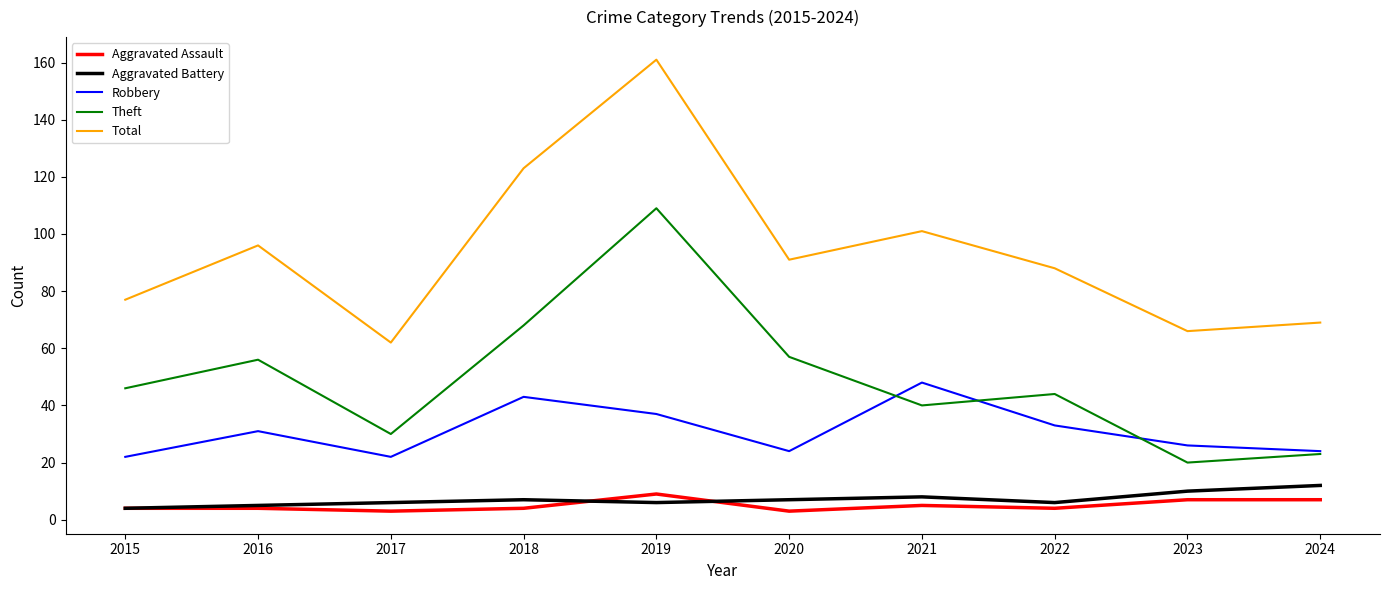

The Total series shows 116 at 2022. True or false?

False